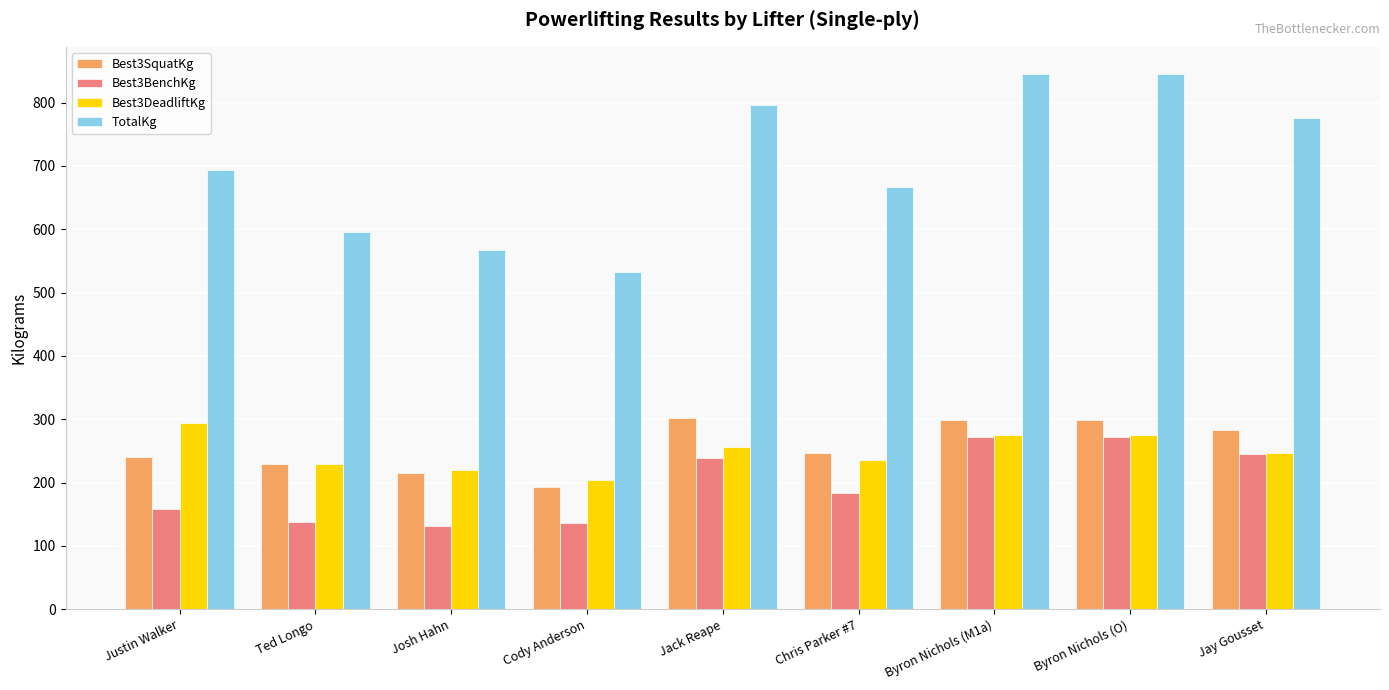

What is the minimum value for Best3DeadliftKg?

204.1